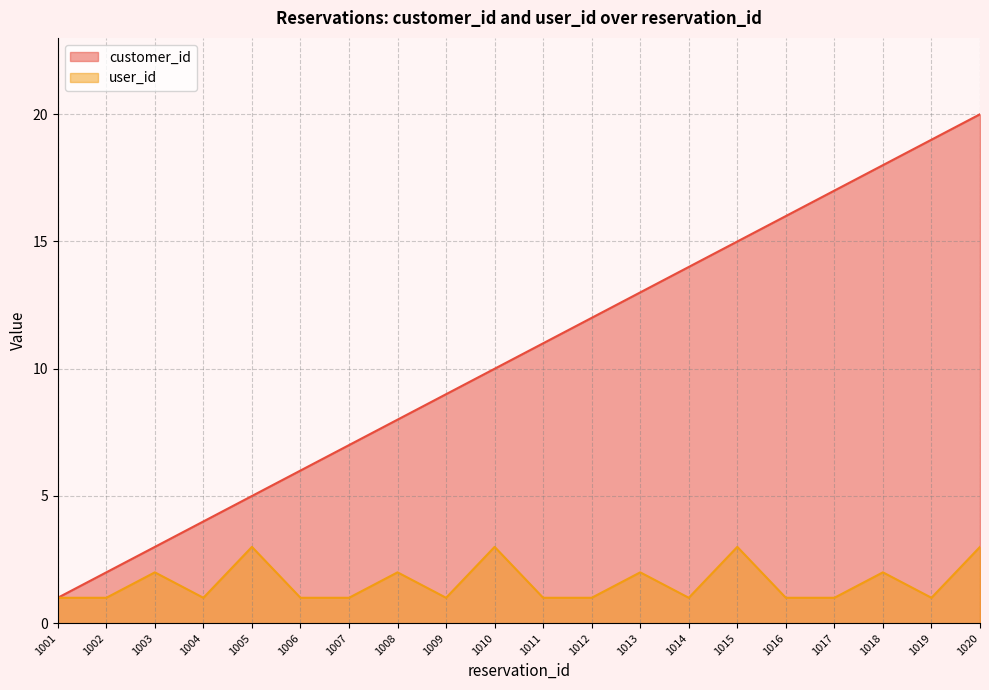

Rank the series by their maximum value, from highest to lowest.

customer_id, user_id